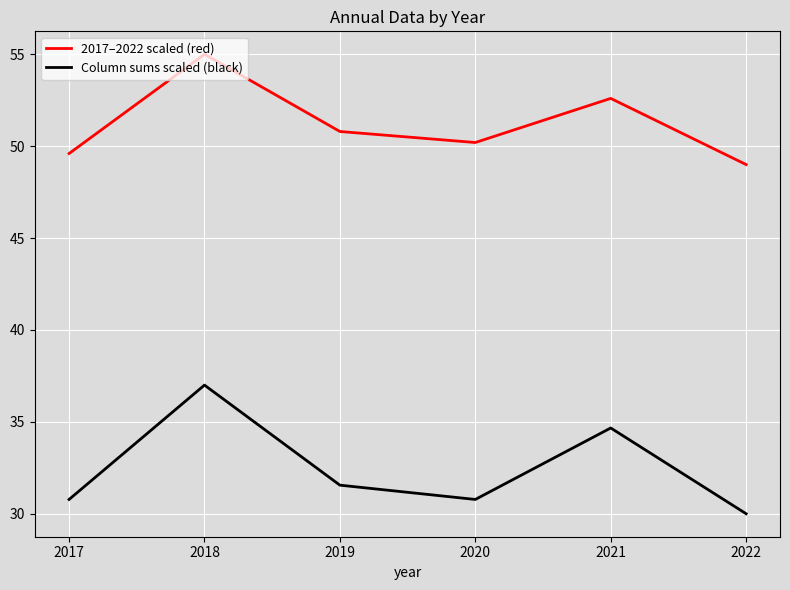

What is the difference between the Column sums scaled (black) values at 2019 and 2021?

3.1